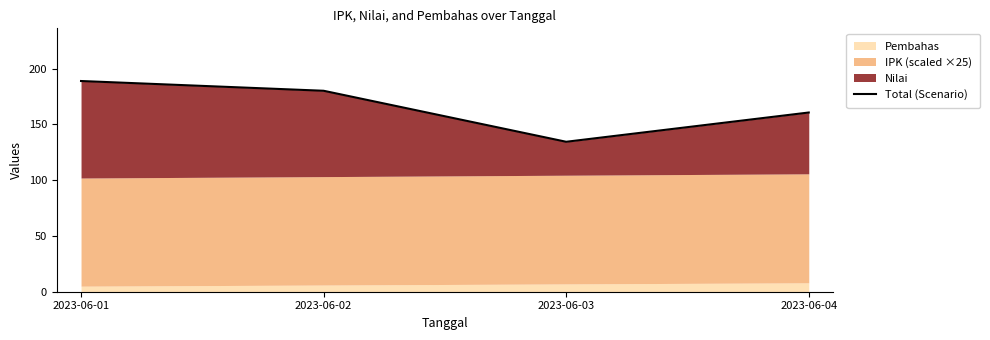

What is the ratio of the value at 2023-06-02 to the value at 2023-06-04?

1.1